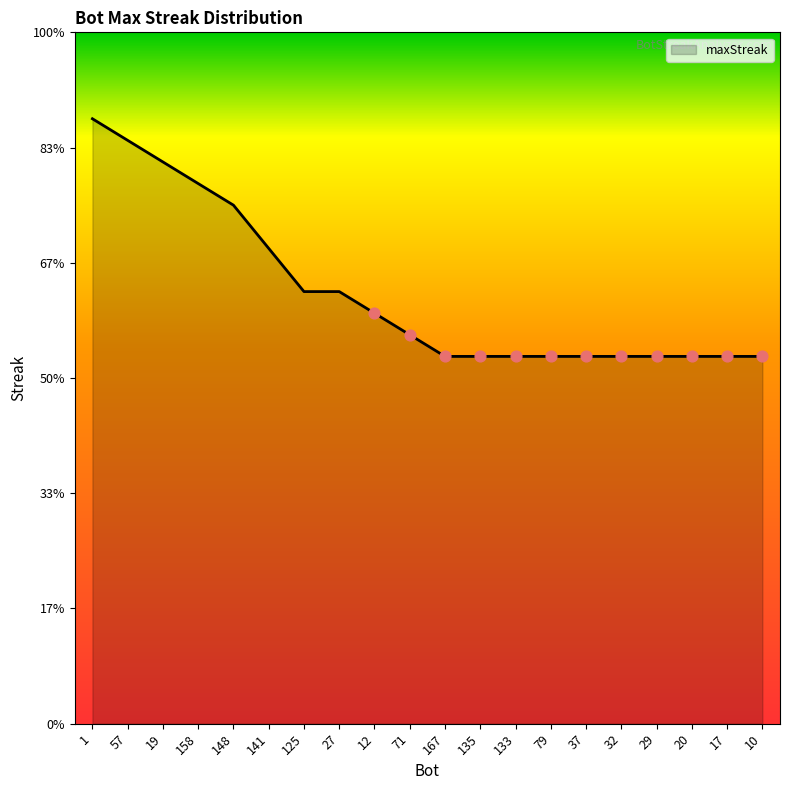

Between 71 and 158, which is larger?

158